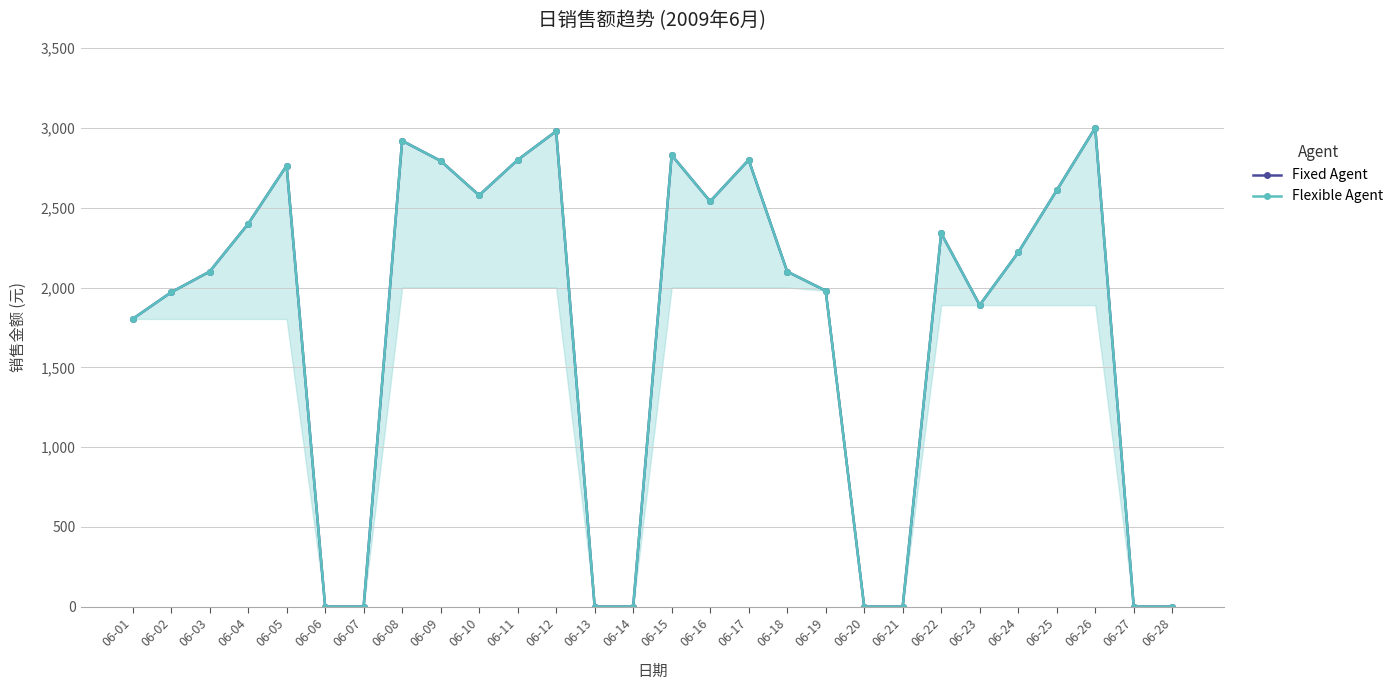

How many data points in Fixed Agent are less than 2220?

14